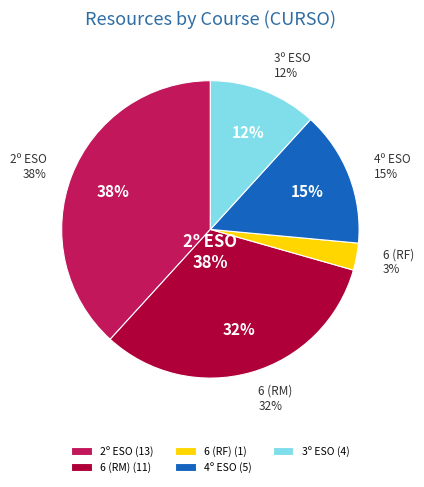

Between 3º ESO and 4º ESO, which is larger?

4º ESO